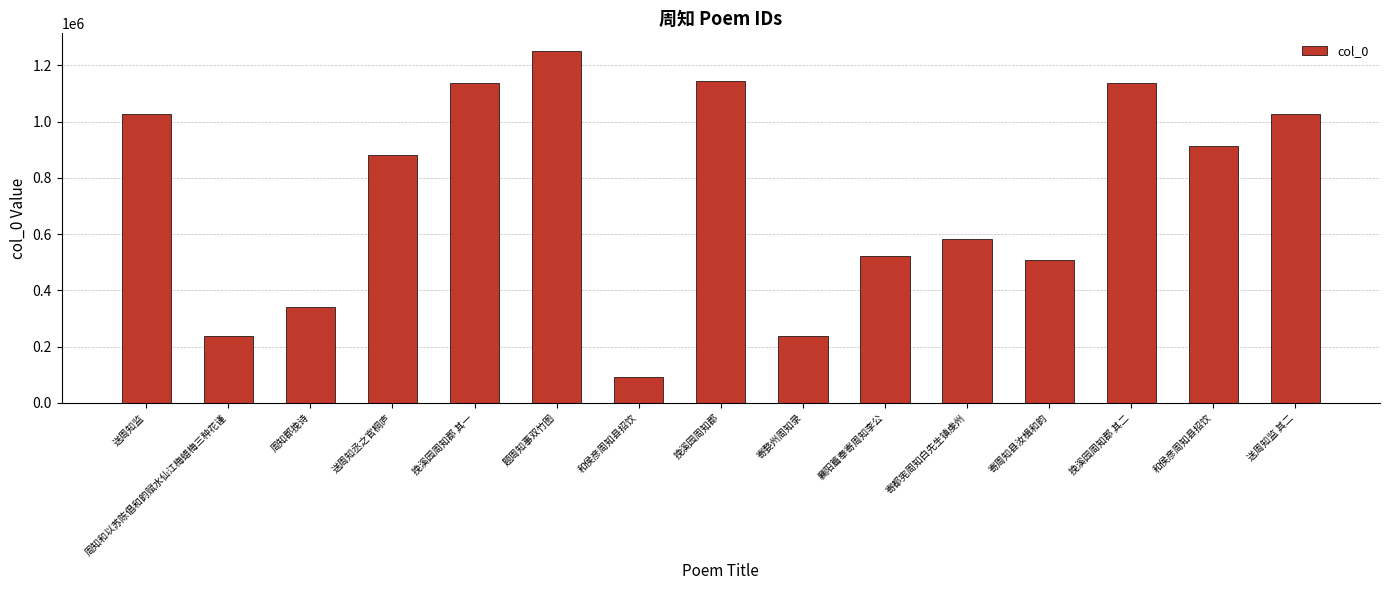

What is the average value?

735637